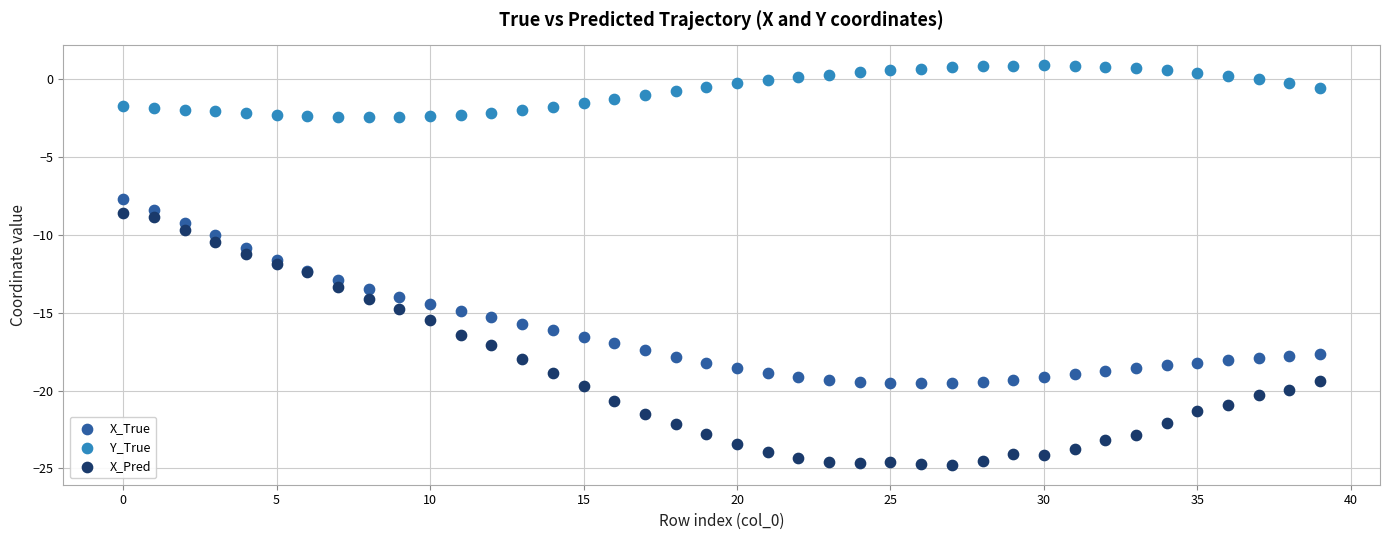

Which series reaches the maximum Y coordinate?

Y_True